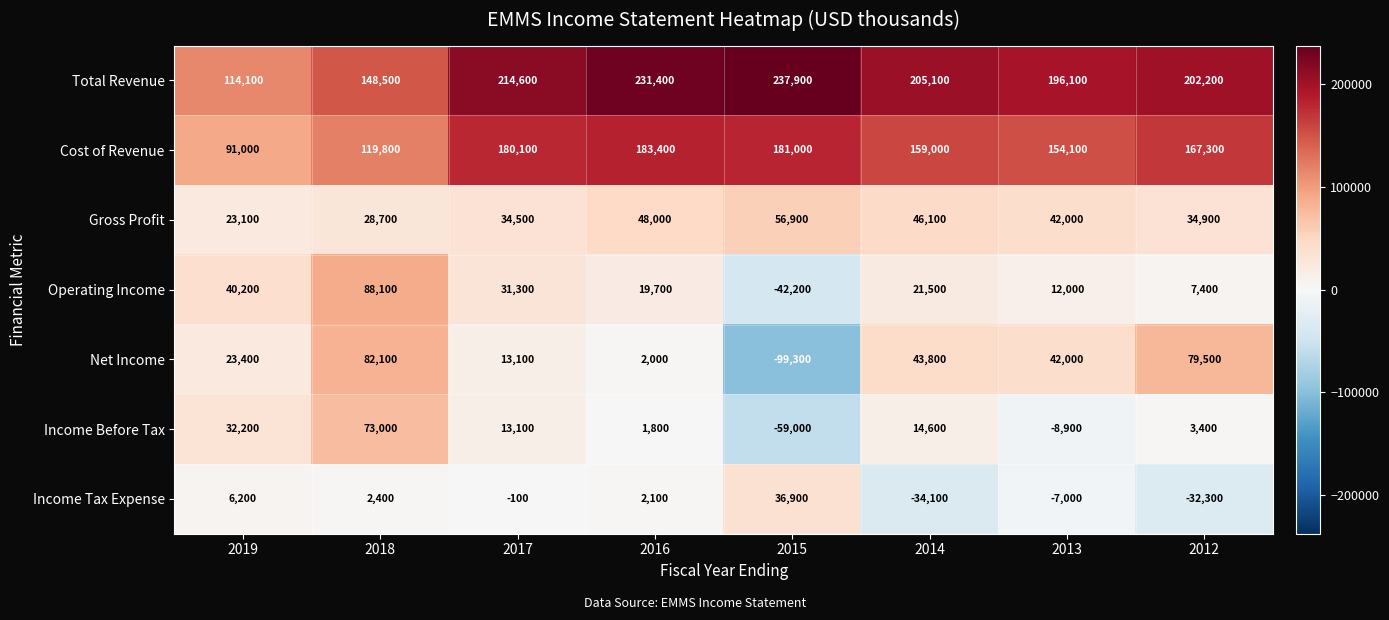

Is the value of Gross Profit at 2017 greater than the value of Cost of Revenue at 2017?

No